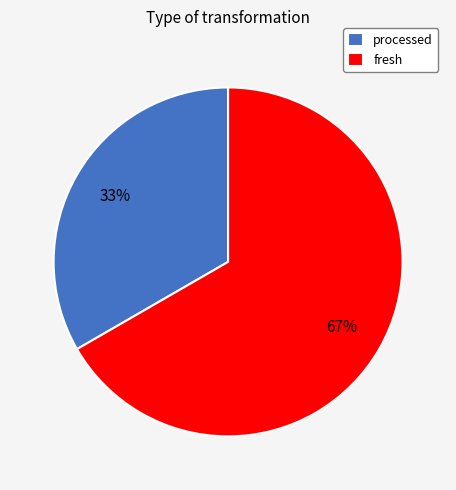

Is there a majority slice in this chart?

Yes